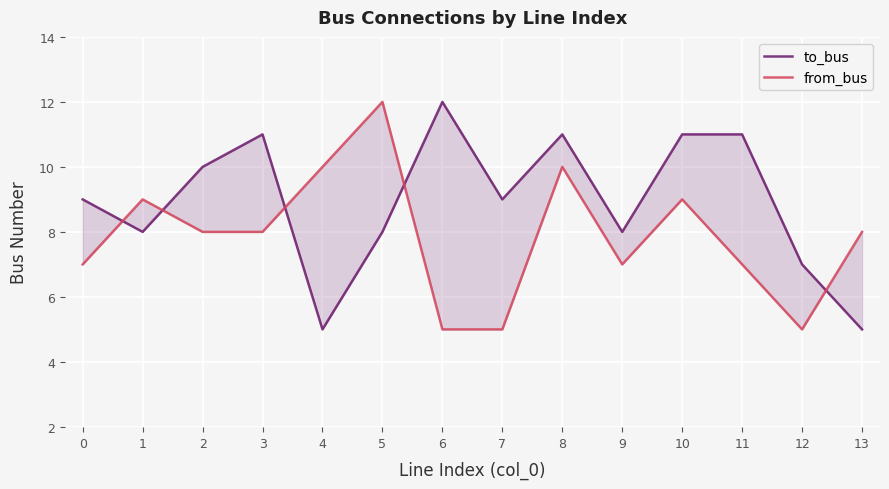

What is the difference between the second highest and minimum values in the from_bus series?

5